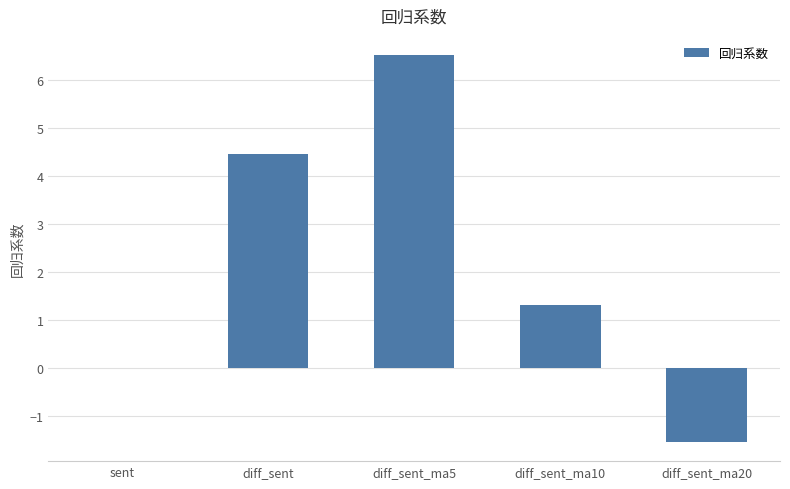

Count the number of categories in the chart.

5